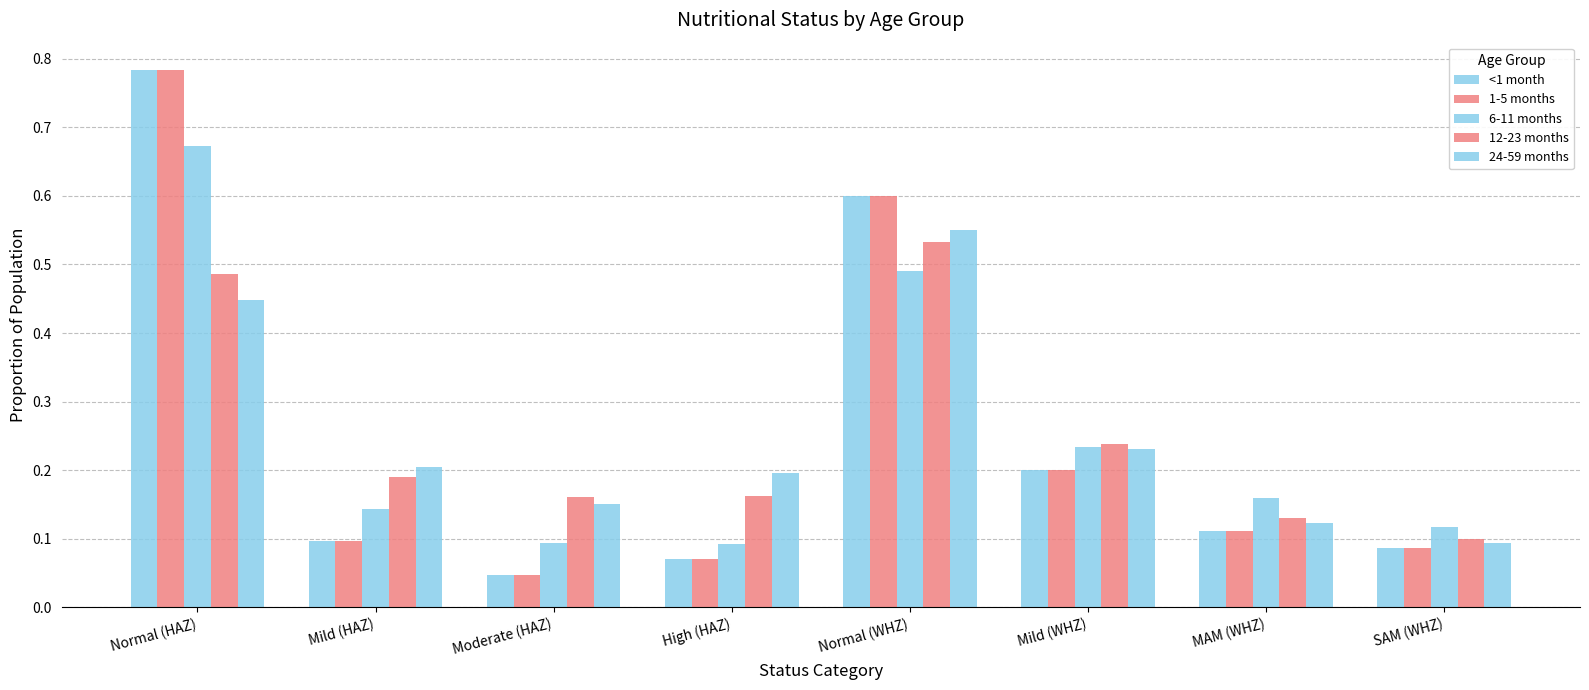

How many bars are there in each group?

5